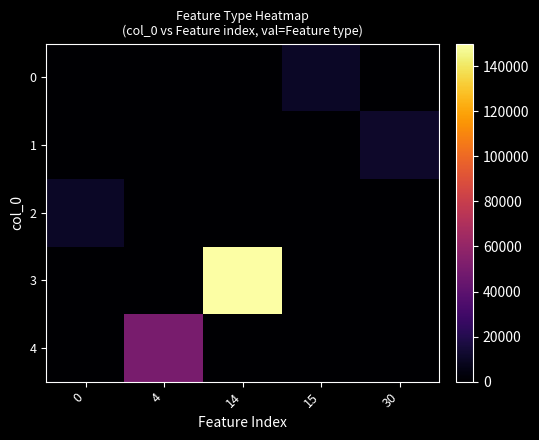

Which series has the largest total across all categories?

3